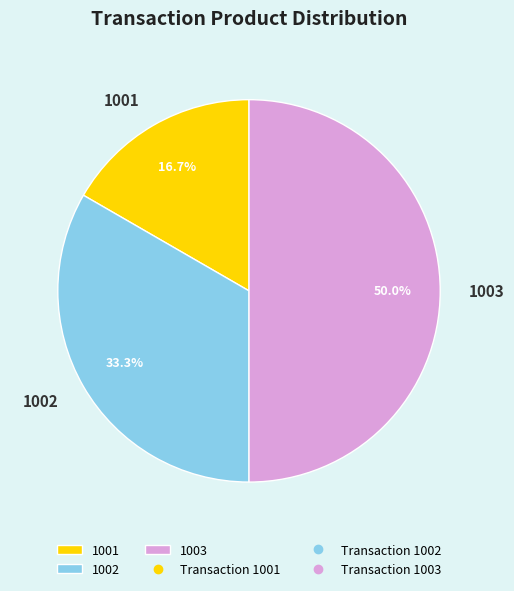

Is it true that 1003 is 64% of the pie?

False